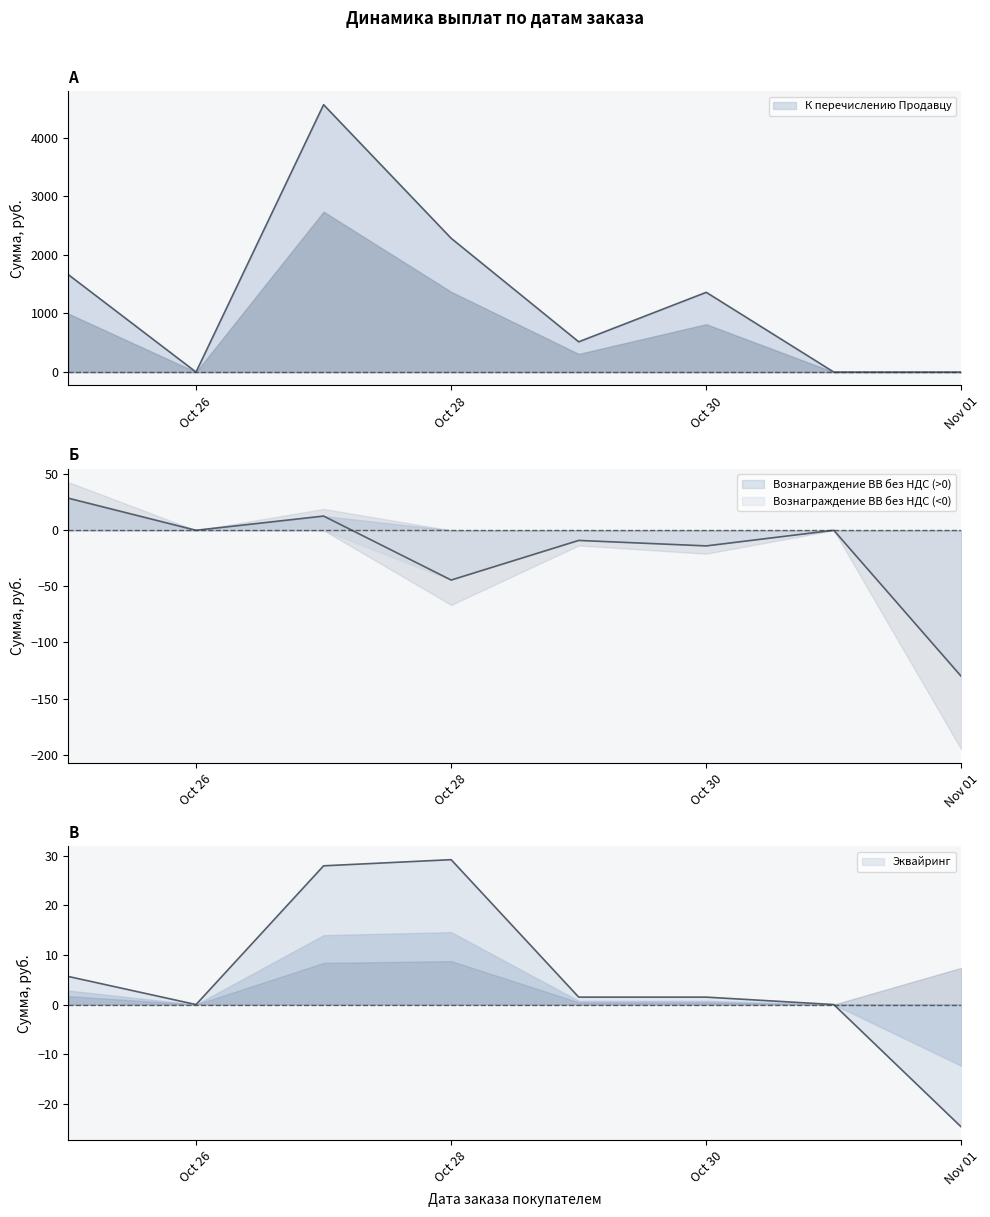

How many interior local valleys does the Эквайринг series have?

1